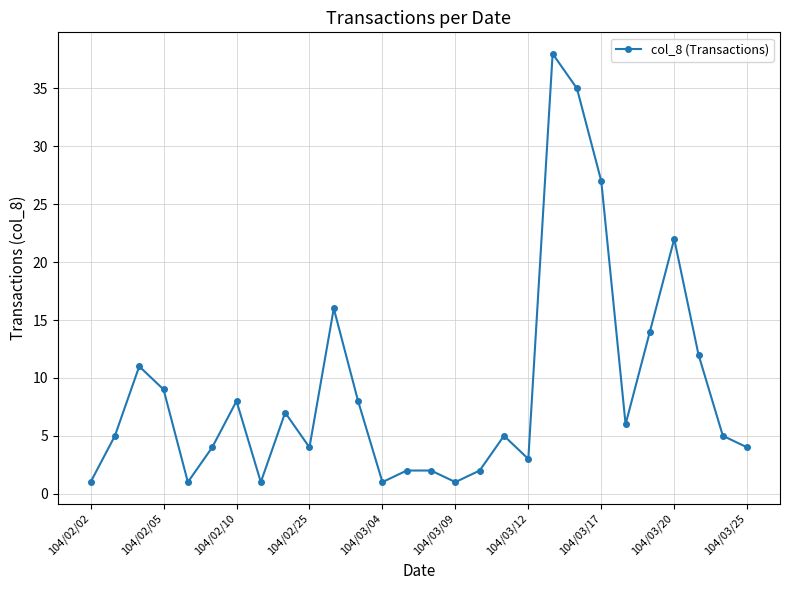

Reading left to right, list all the values displayed in this chart.

1	5	11	9	1	4	8	1	7	4	16	8	1	2	2	1	2	5	3	38	35	27	6	14	22	12	5	4